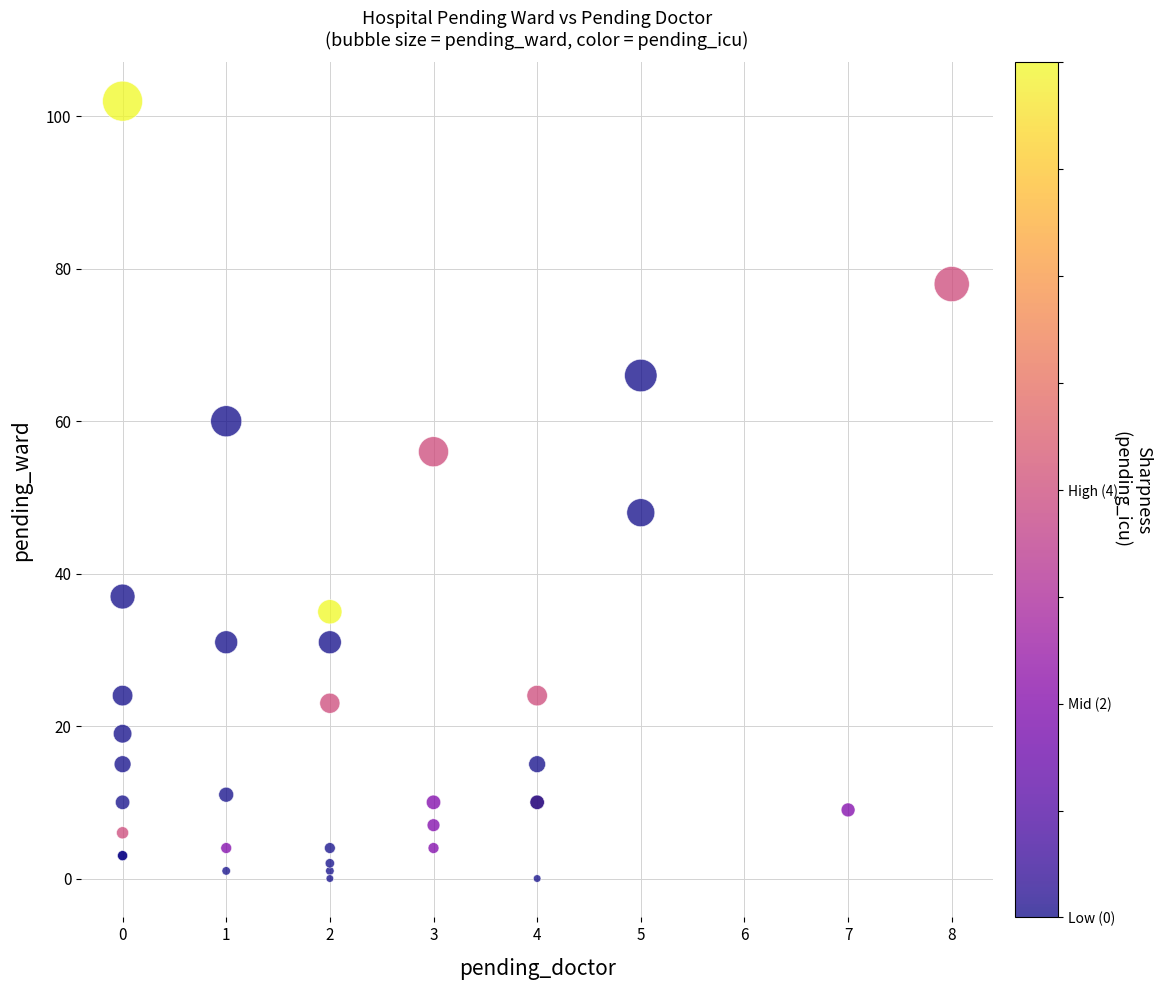

What Y value in the scatter plot is closest to 51?

48